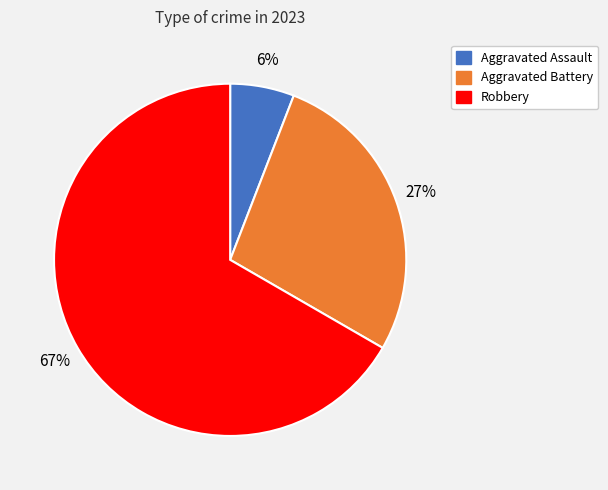

To the nearest percent, what is the average slice percentage?

33%